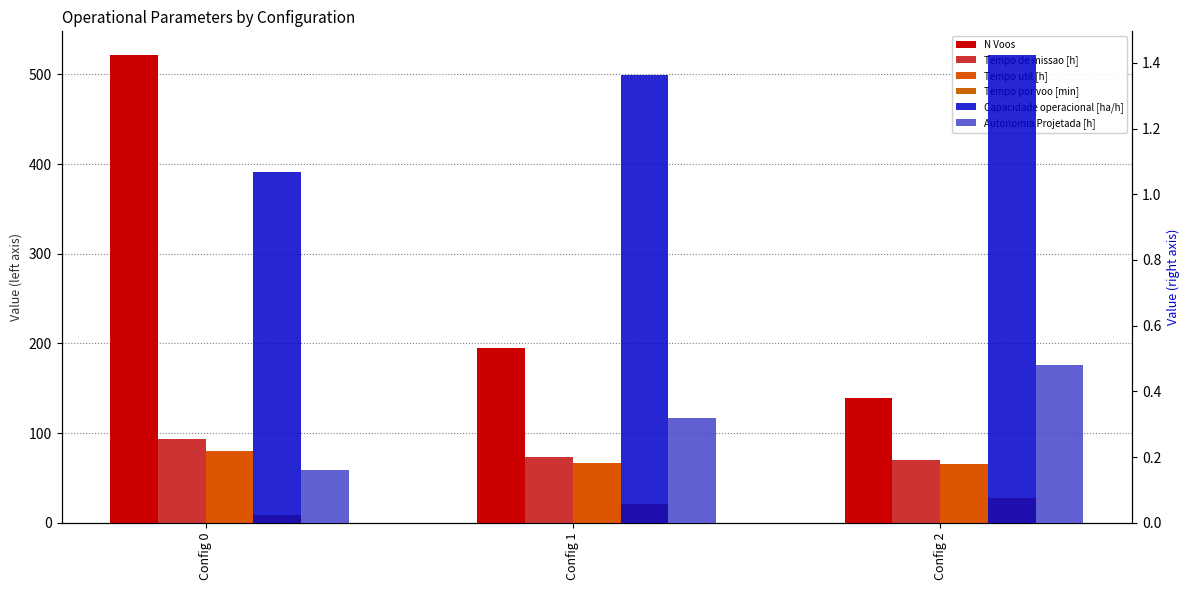

Which category has the highest value in the Tempo util [h] series?

Config 0